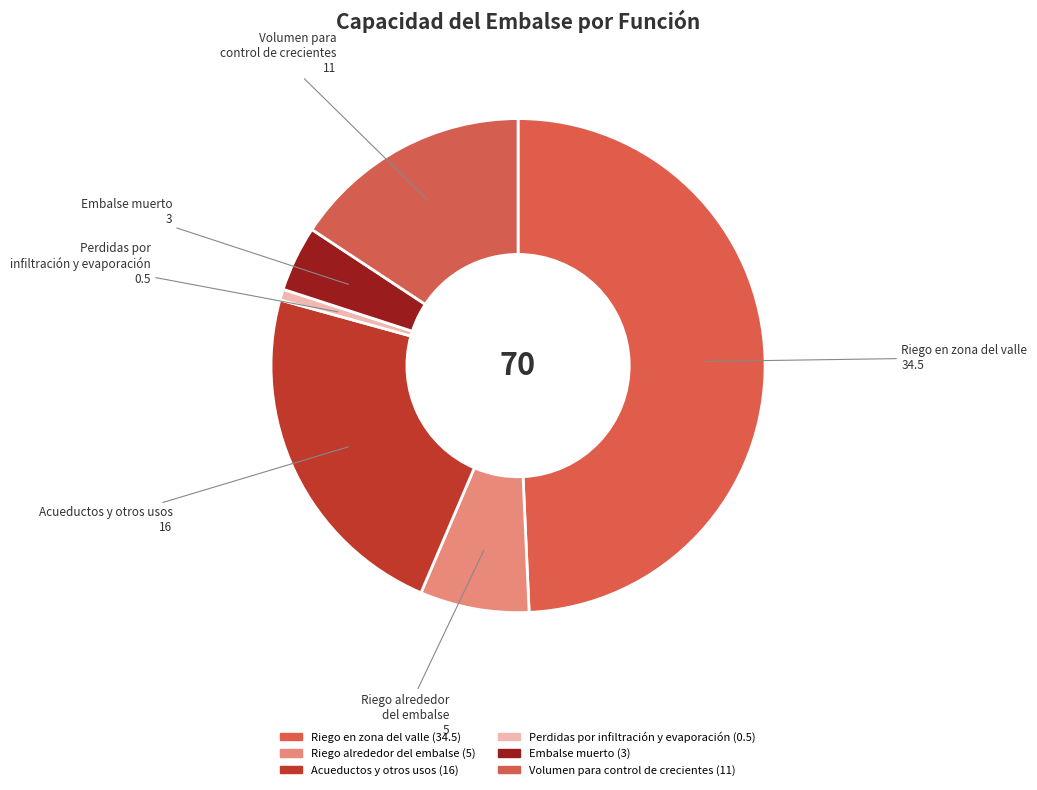

Does Acueductos y otros usos account for over 50% of the chart?

No